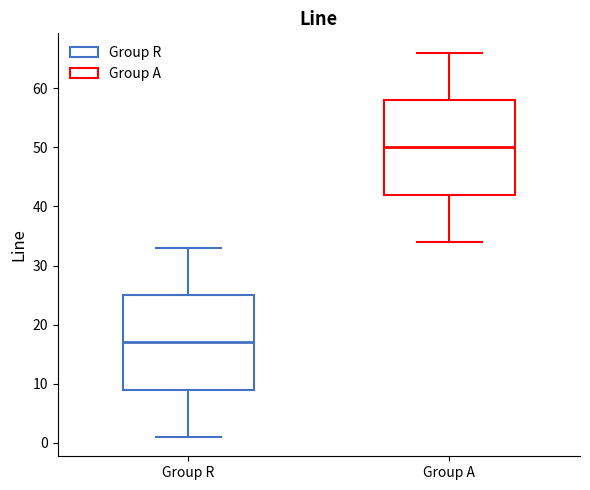

Which box's median line is the highest?

Group A